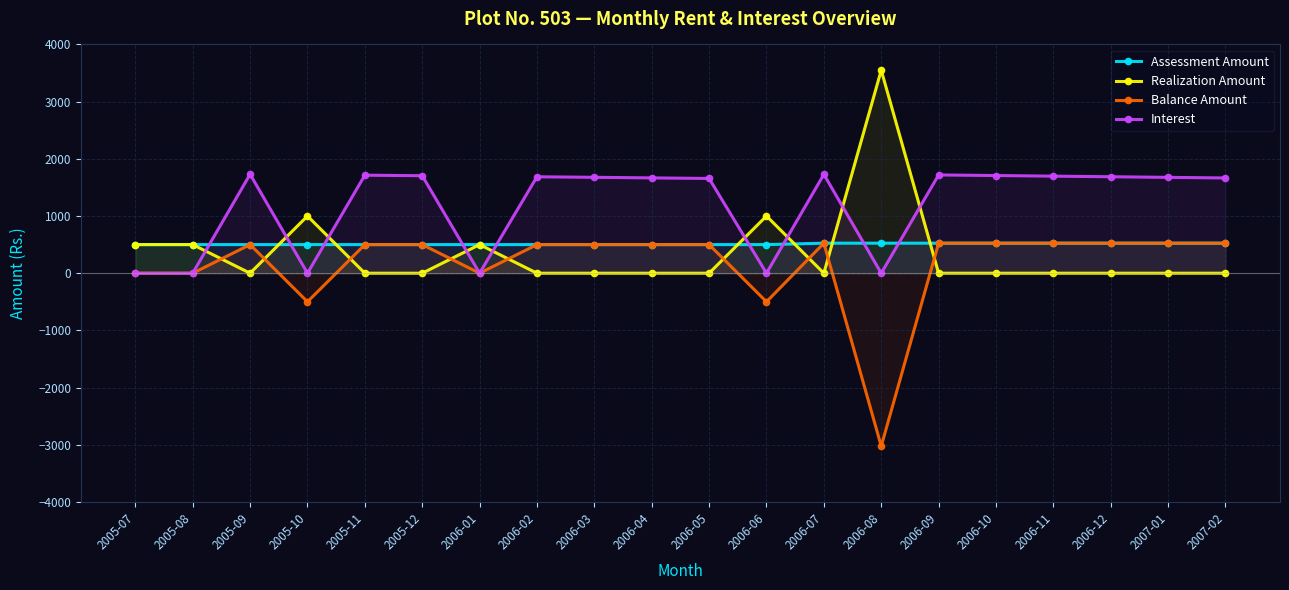

True or false: Interest has more than 2 points higher than both neighbors.

True